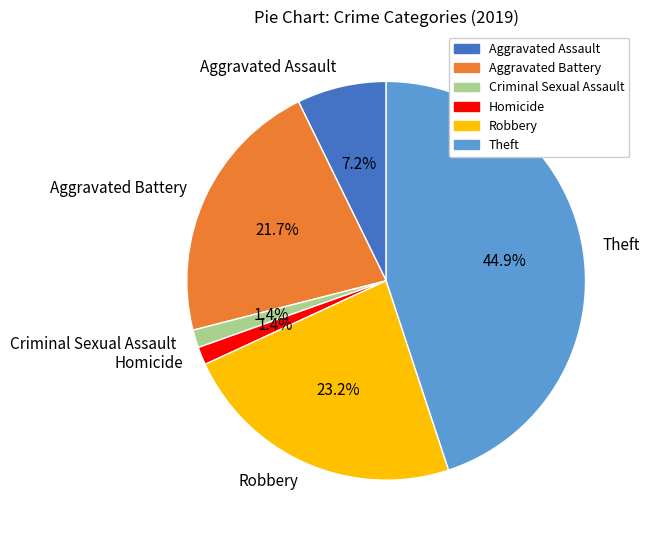

How many slices are in this pie chart?

6